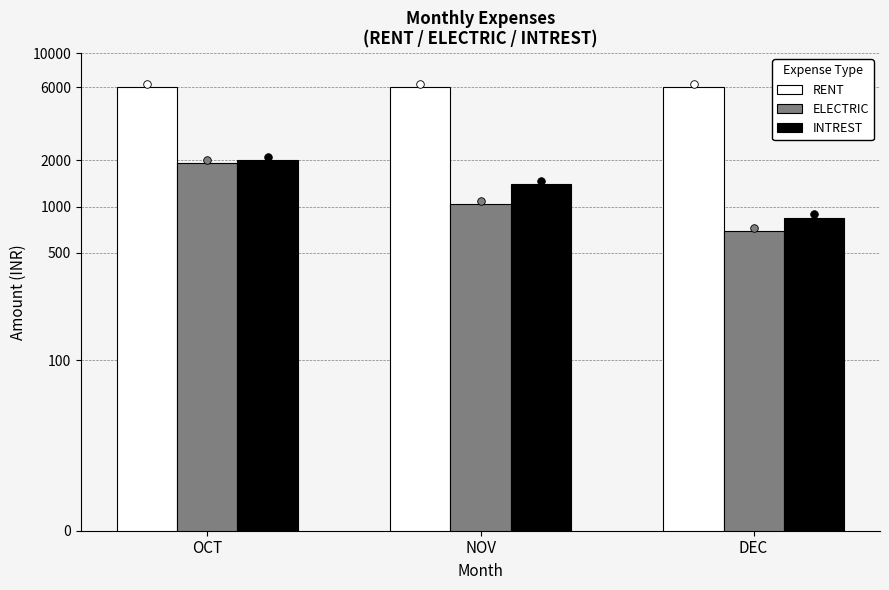

Which series has the largest total across all categories?

RENT